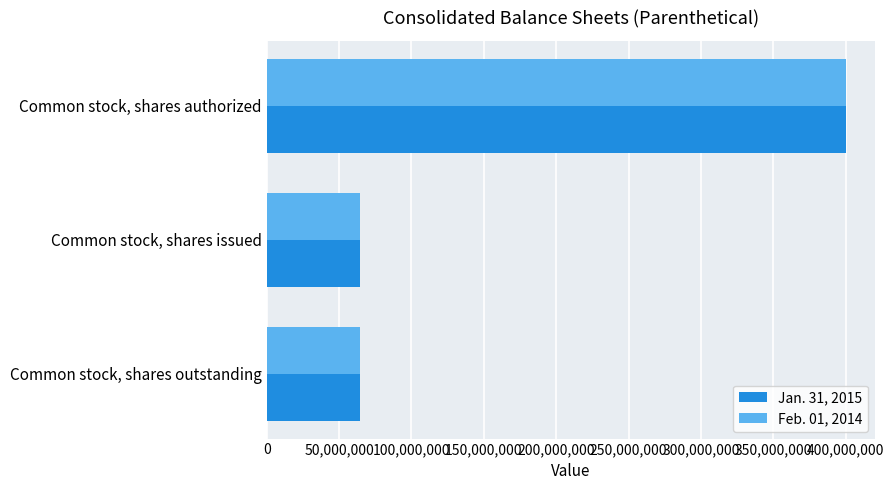

What is the average value of the Jan. 31, 2015 series?

176315333